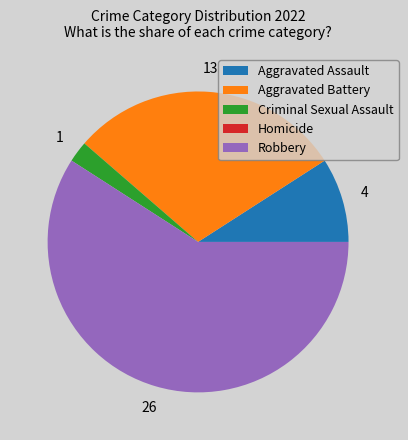

Which category has the biggest portion of the pie?

Robbery